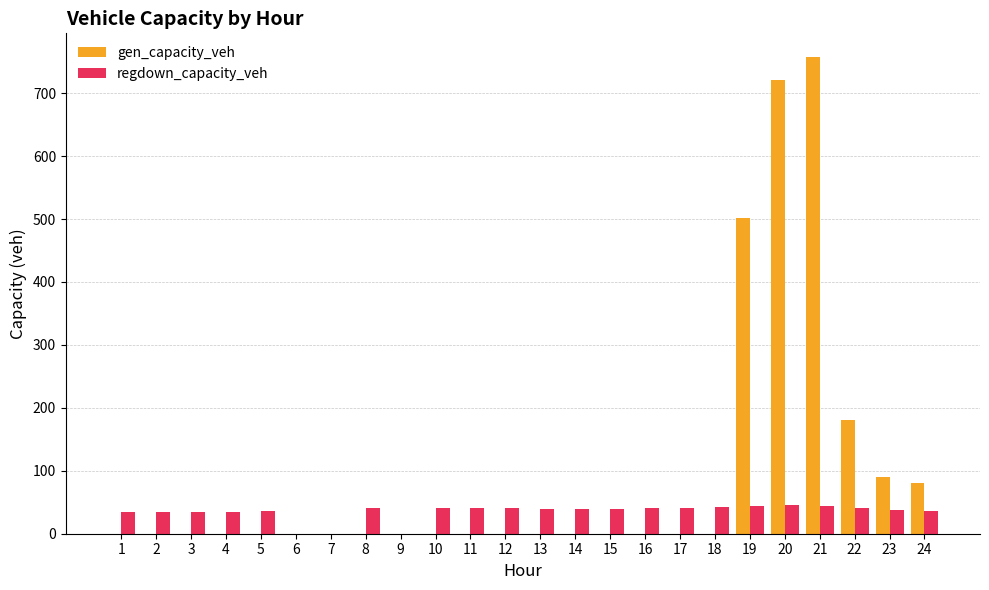

What is the sum of all gen_capacity_veh values?

2332.4